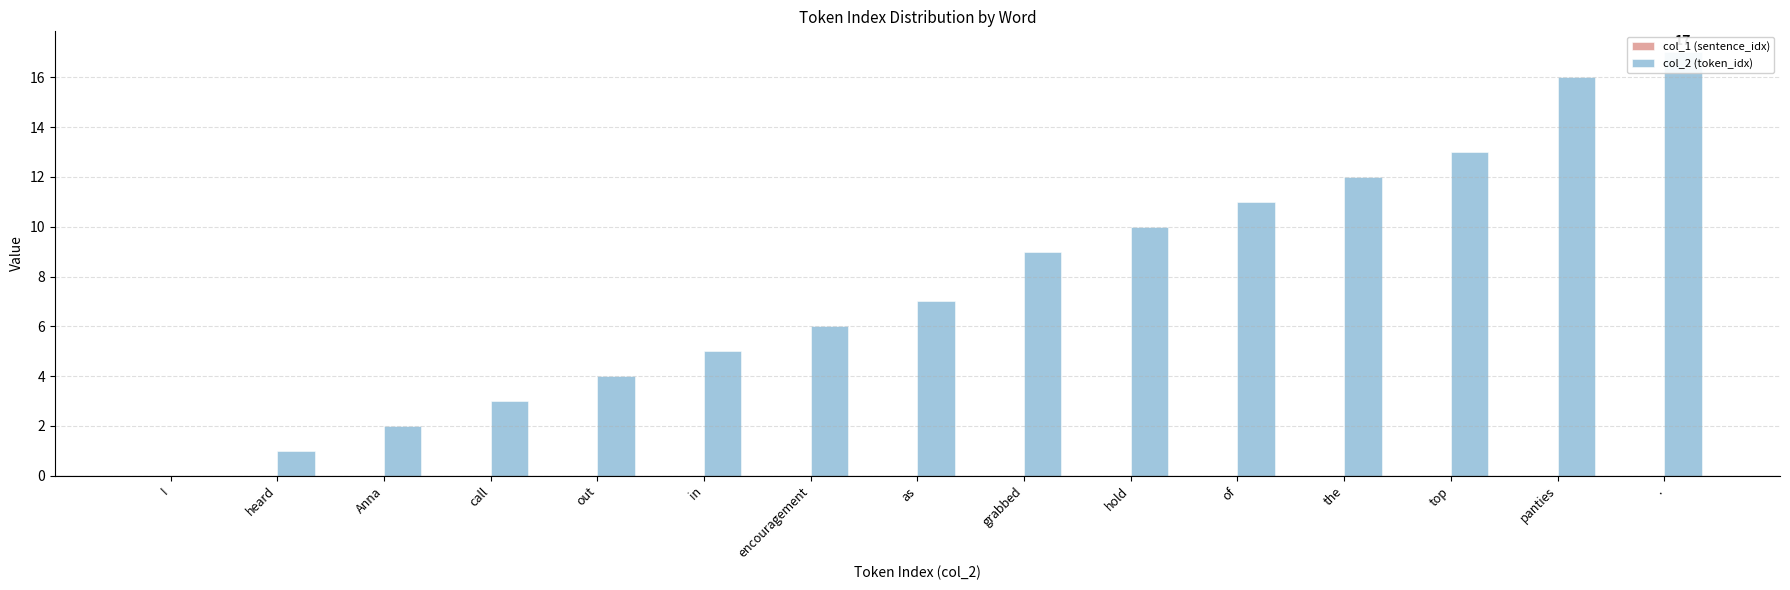

Reading right to left, list all the values displayed in this chart.

col_1 (sentence_idx): 0	0	0	0	0	0	0	0	0	0	0	0	0	0	0
col_2 (token_idx): 17	16	13	12	11	10	9	7	6	5	4	3	2	1	0